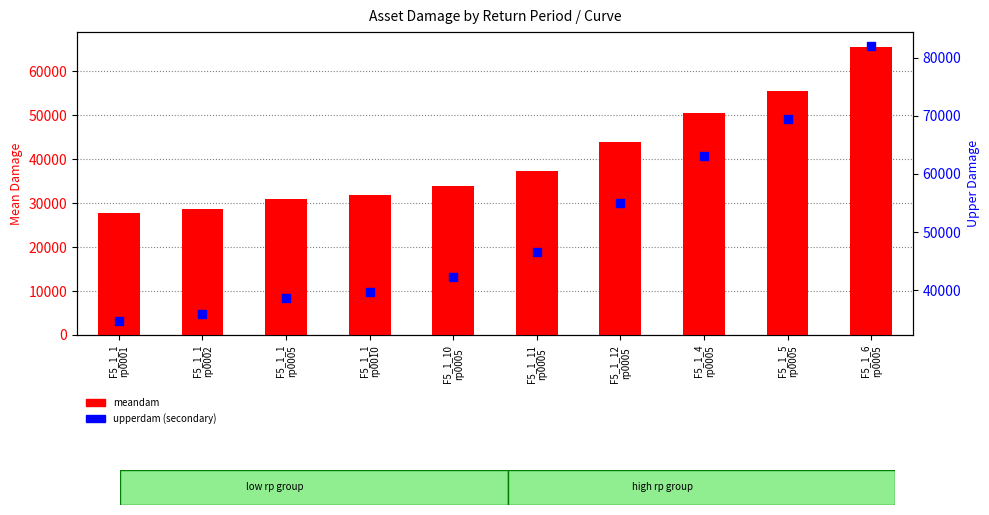

Which series reaches the maximum Y coordinate?

upperdam